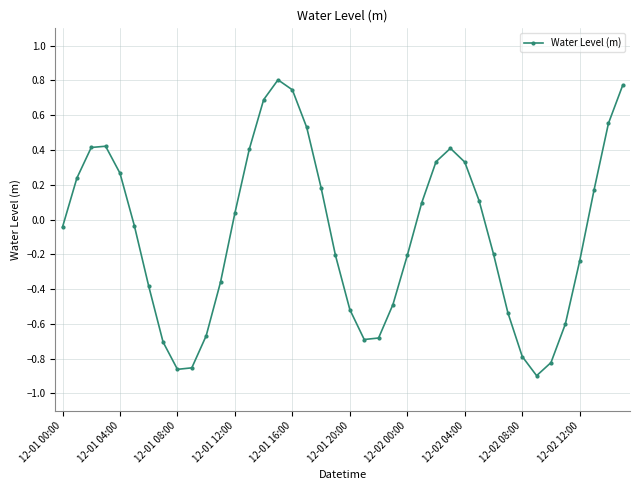

What is the sum of all values?

-3.3